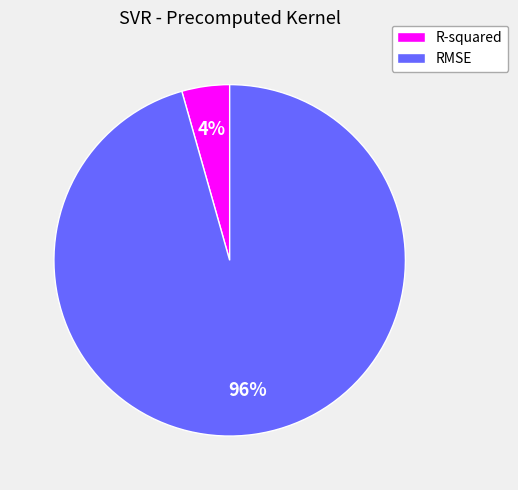

To the nearest percent, what is the average slice percentage?

50%